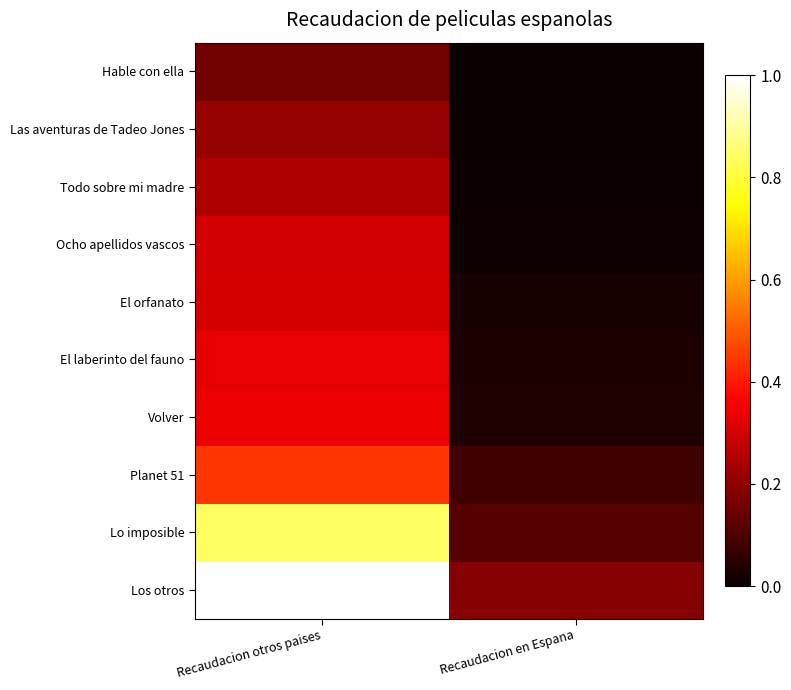

Reading right to left, what are all the values shown in this chart?

Los otros: Recaudacion en Espana=0.2	Recaudacion otros paises=1.0
Lo imposible: Recaudacion en Espana=0.1	Recaudacion otros paises=0.8
Planet 51: Recaudacion en Espana=0.1	Recaudacion otros paises=0.4
Volver: Recaudacion en Espana=0.0	Recaudacion otros paises=0.3
El laberinto del fauno: Recaudacion en Espana=0.0	Recaudacion otros paises=0.3
El orfanato: Recaudacion en Espana=0.0	Recaudacion otros paises=0.3
Ocho apellidos vascos: Recaudacion en Espana=0.0	Recaudacion otros paises=0.3
Todo sobre mi madre: Recaudacion en Espana=0.0	Recaudacion otros paises=0.2
Las aventuras de Tadeo Jones: Recaudacion en Espana=0.0	Recaudacion otros paises=0.2
Hable con ella: Recaudacion en Espana=0.0	Recaudacion otros paises=0.2